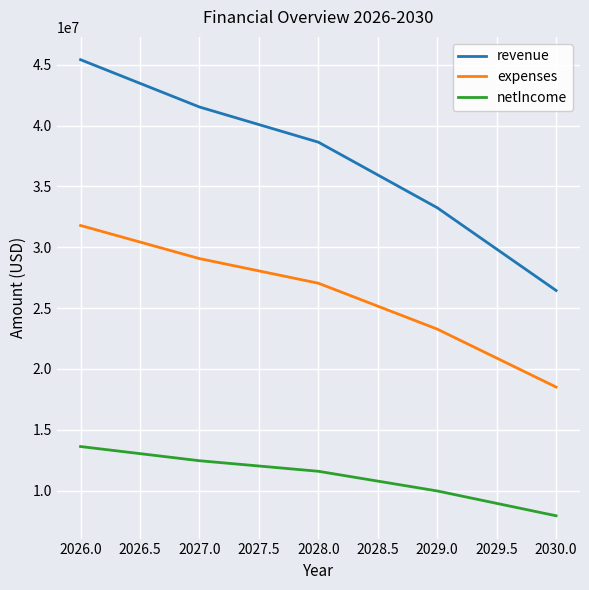

List the series in order of their overall mean, highest first.

revenue, expenses, netIncome